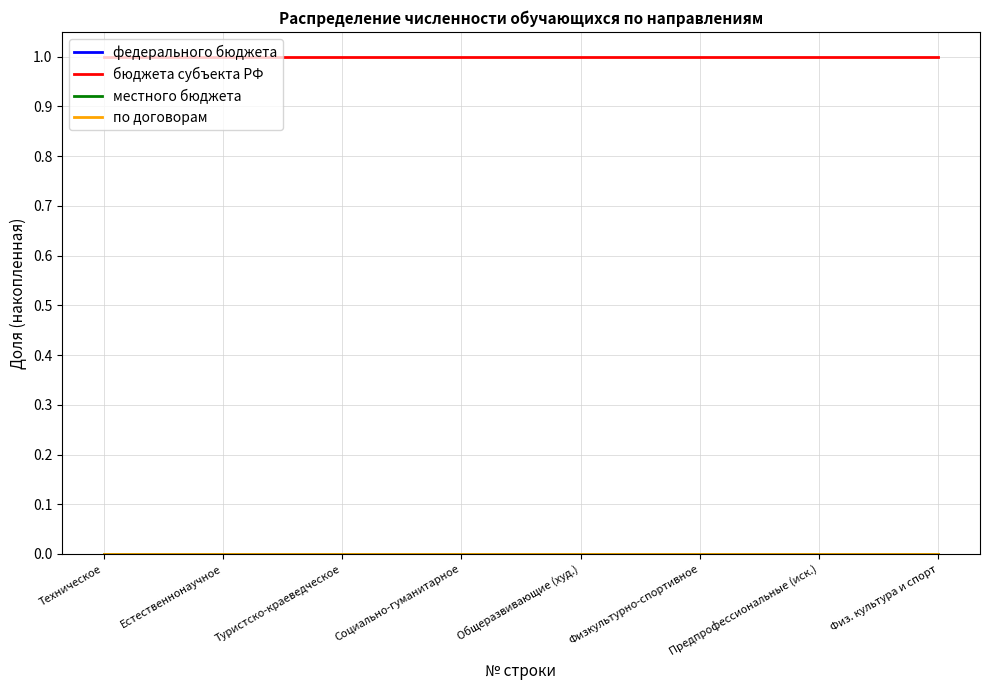

What is the value of the бюджета субъекта РФ point at the 1st from the left?

1